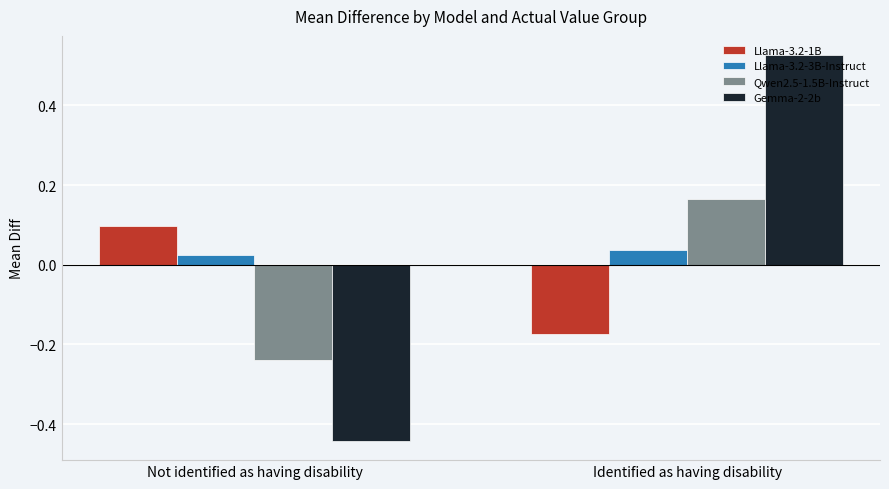

What is the spread (max minus min) of values at Identified as having disability?

0.7